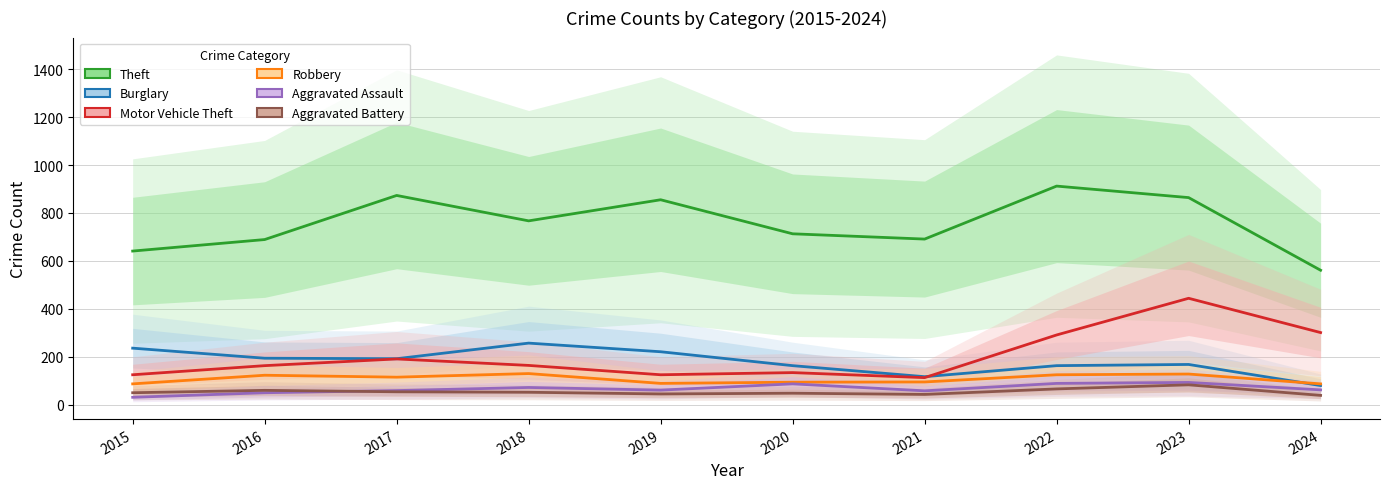

At which label does Robbery first exceed 115?

2016